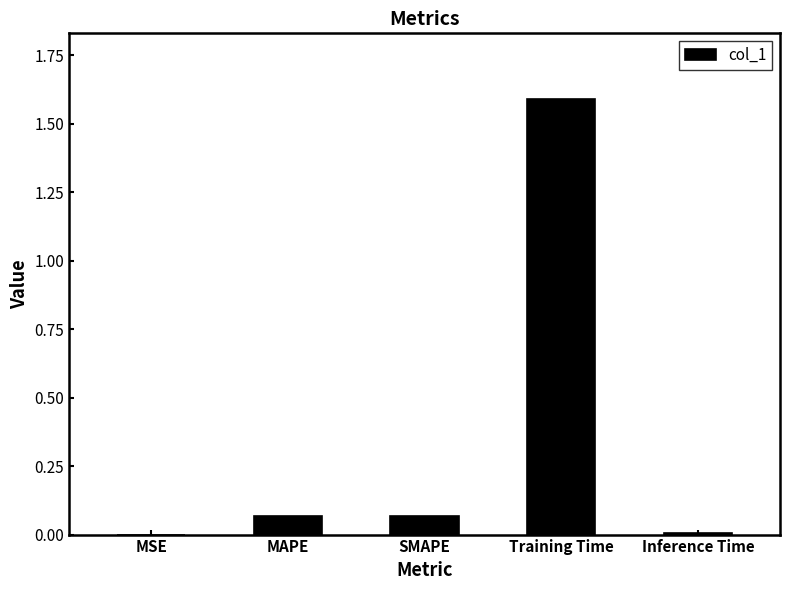

The chart shows a value of 0.0 at Inference Time. True or false?

True